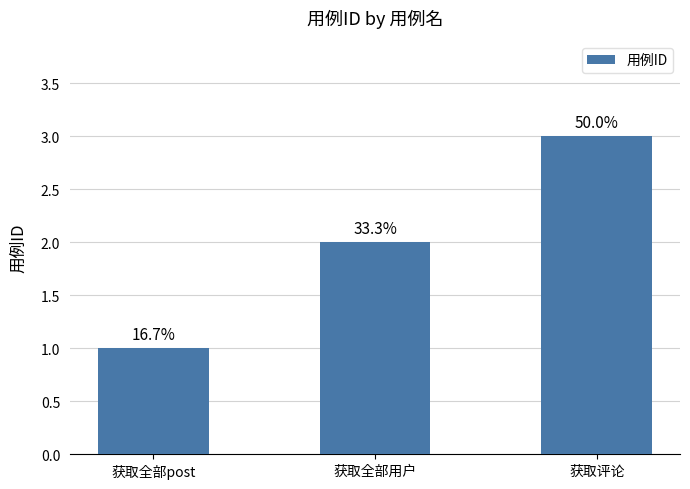

How many bars are there in total?

3